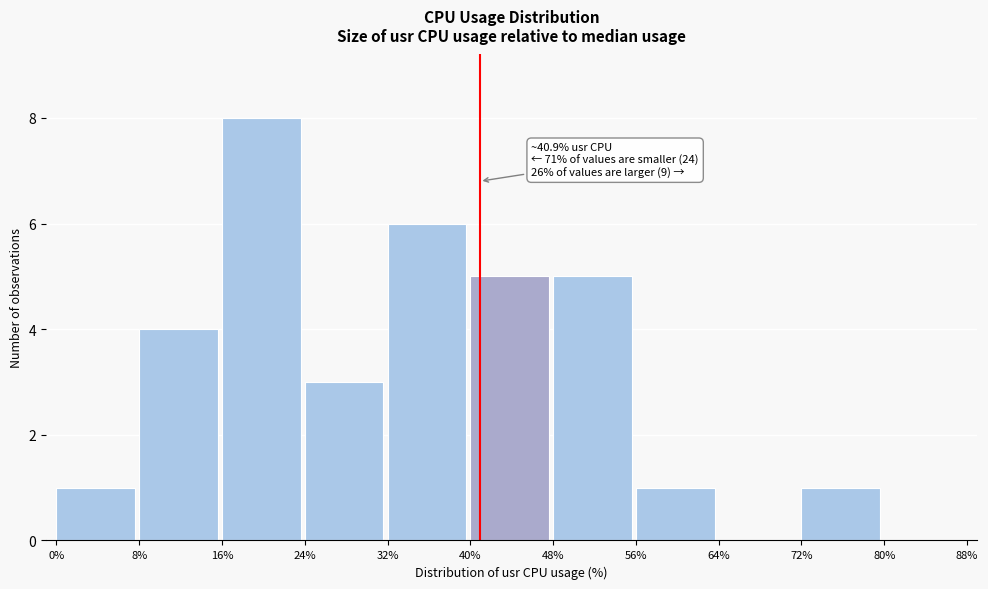

Over which range of the x-axis is the bar tallest?

16% to 24%